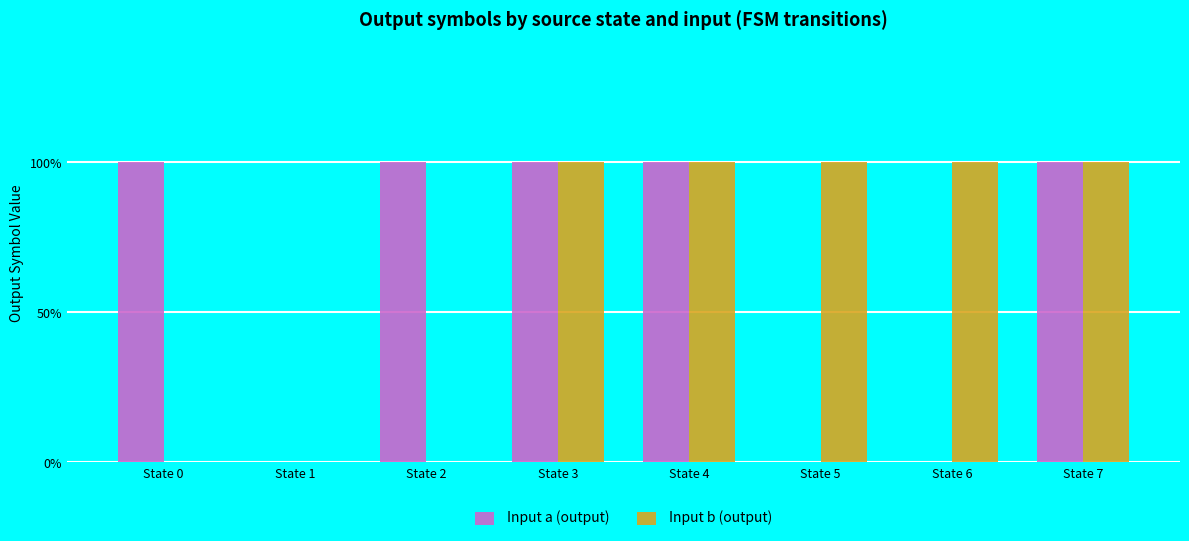

Which category has the lowest value in the Input b (output) series?

State 0